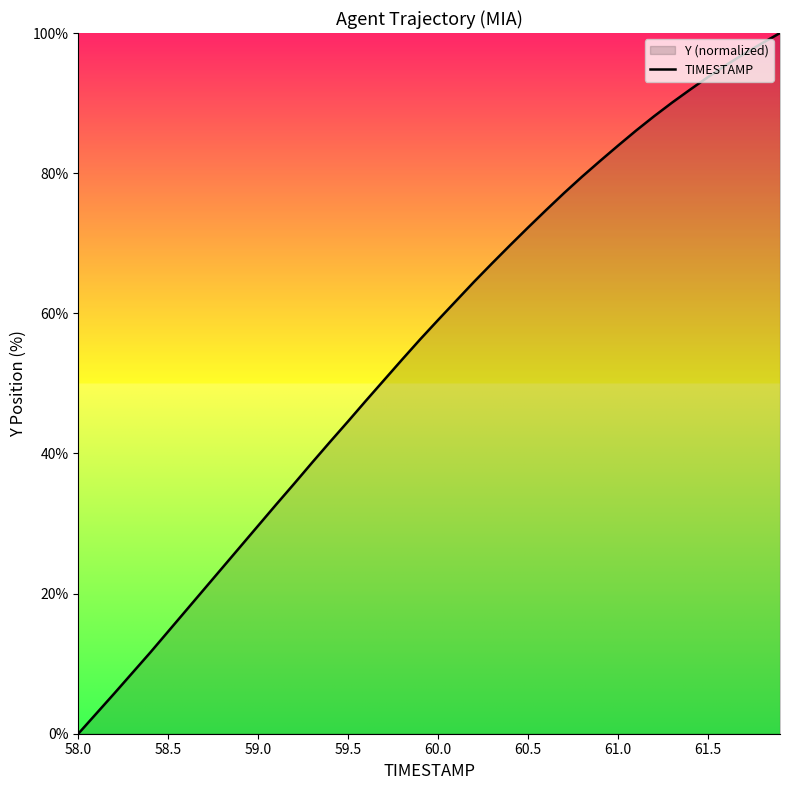

What is the maximum value shown in the chart?

100.0